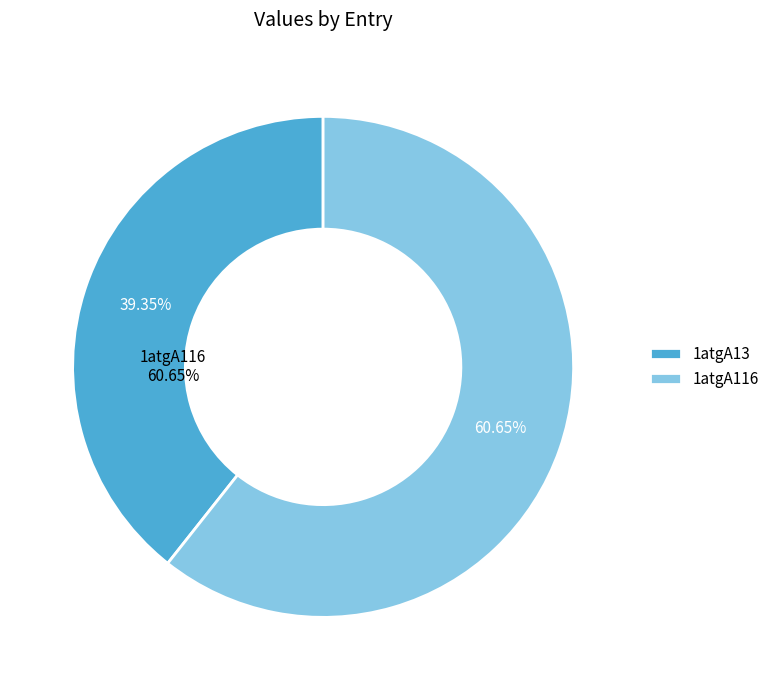

Which category accounts for the majority?

1atgA116